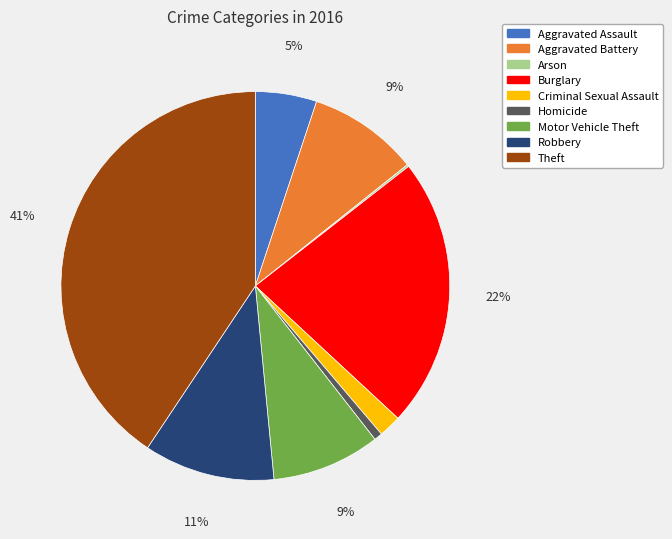

Which has a higher value, Burglary or Robbery?

Burglary